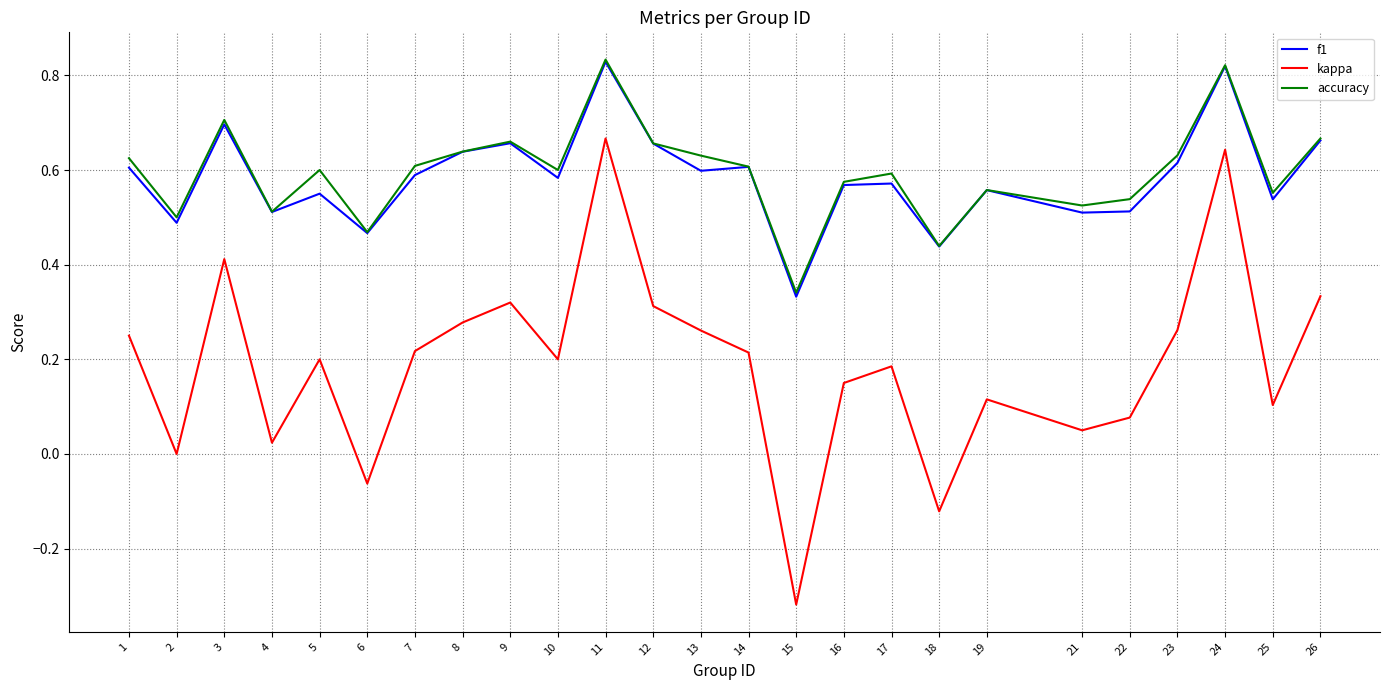

Which series has the largest range (max minus min)?

kappa